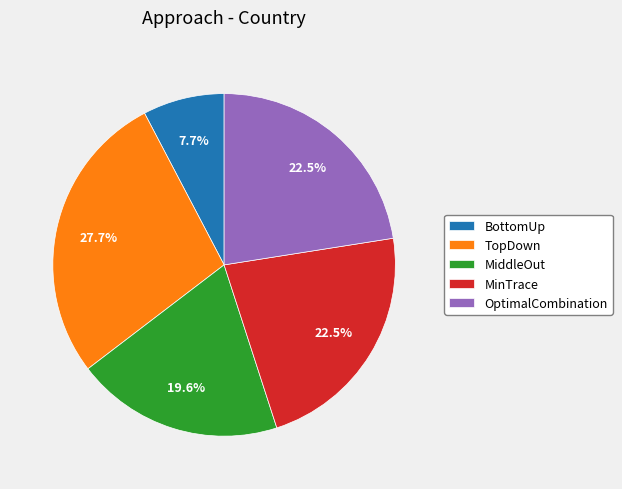

Which slice is the largest?

TopDown